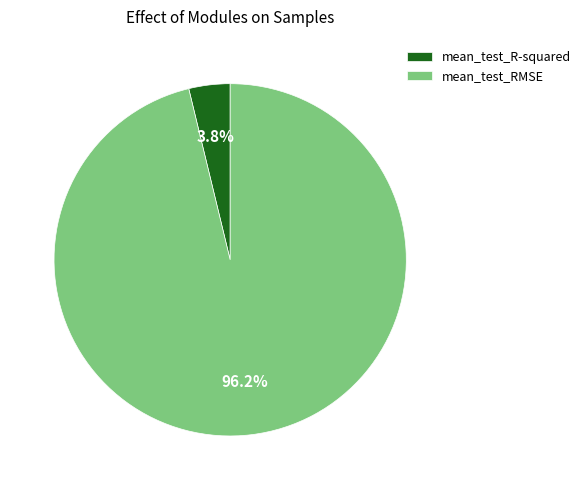

How many slices are in this pie chart?

2